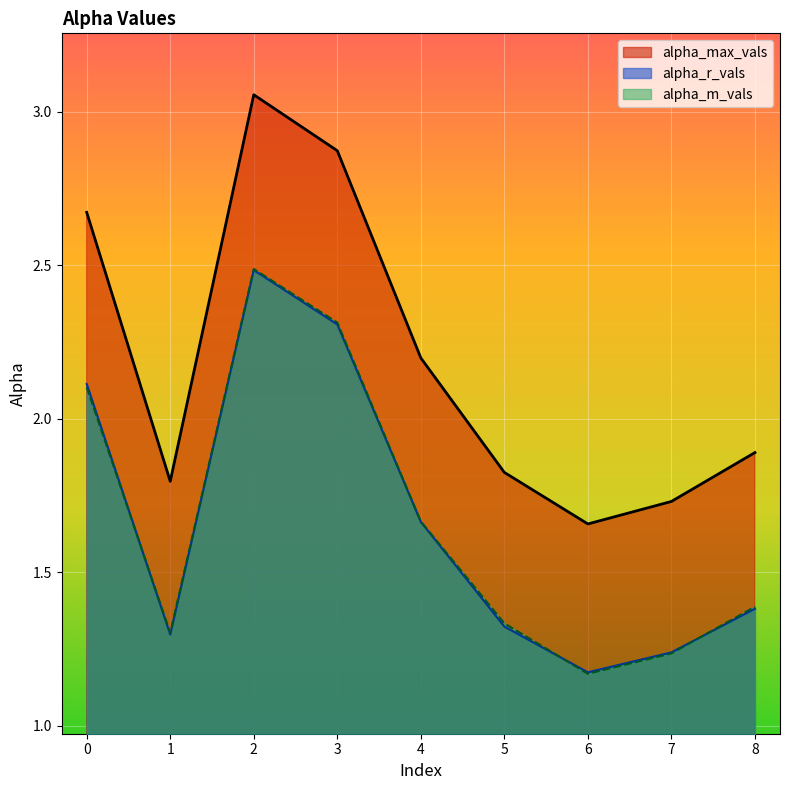

True or false: alpha_m_vals has a value of 2.3 at 3.

True